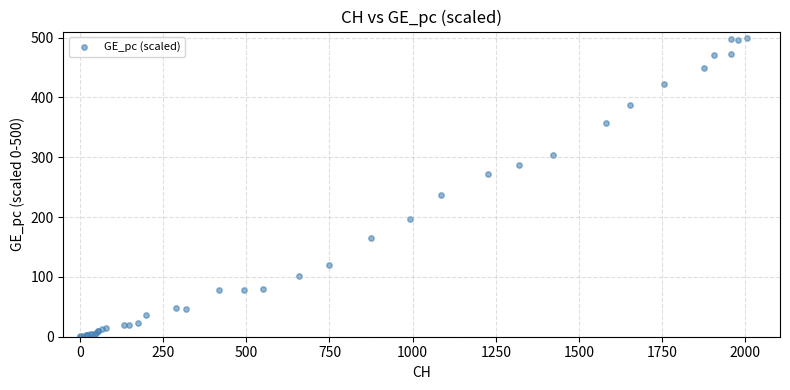

What Y value in the scatter plot is closest to 250?

236.2